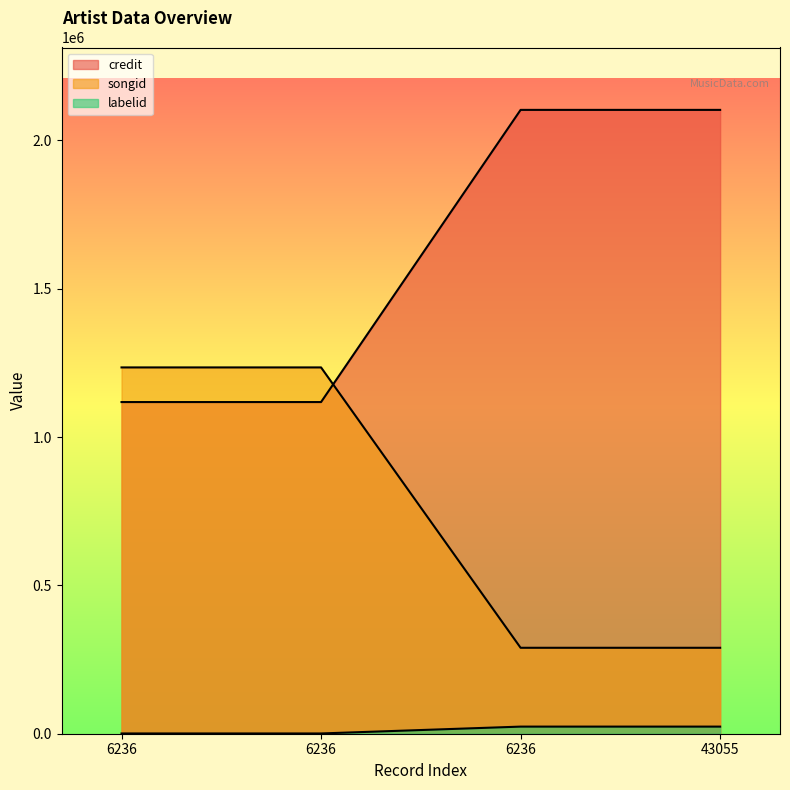

How many distinct data groups are displayed?

3